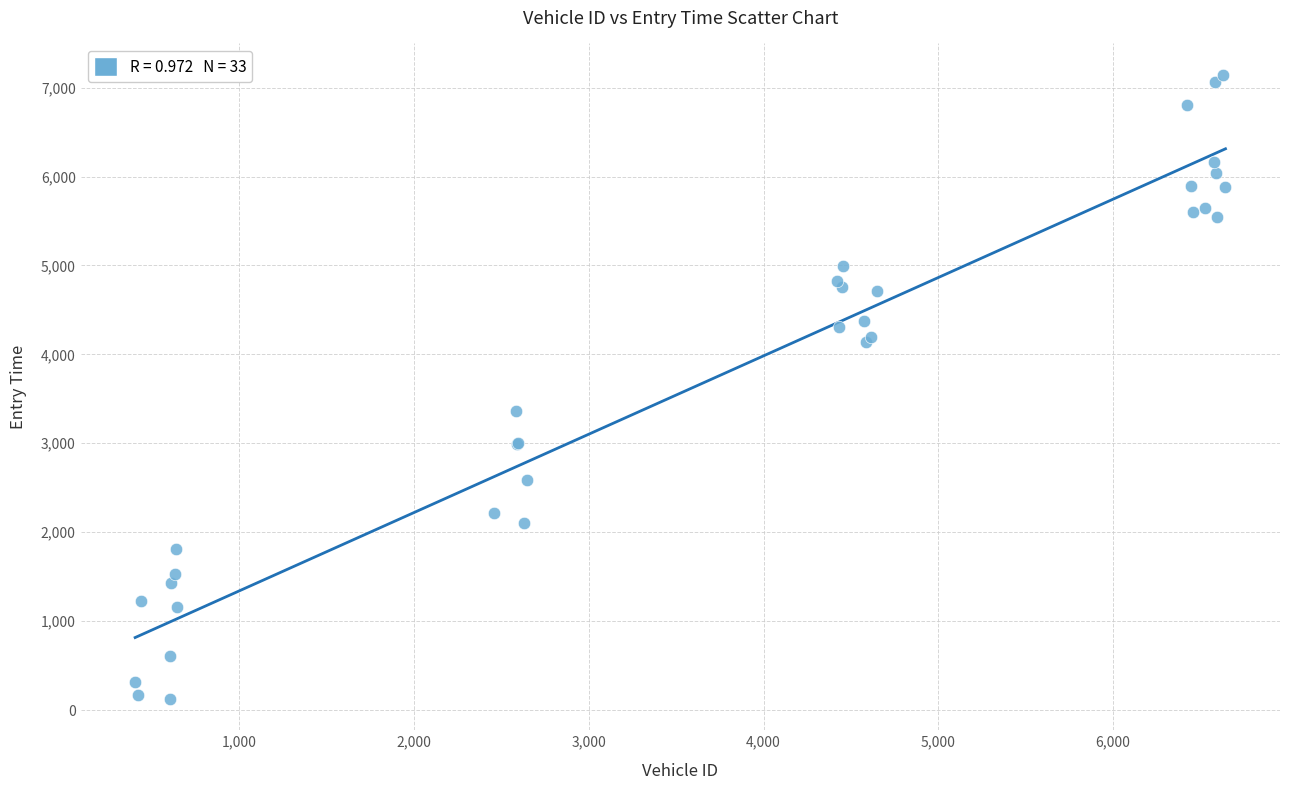

What Y value in the scatter plot is closest to 3634?

3367.1